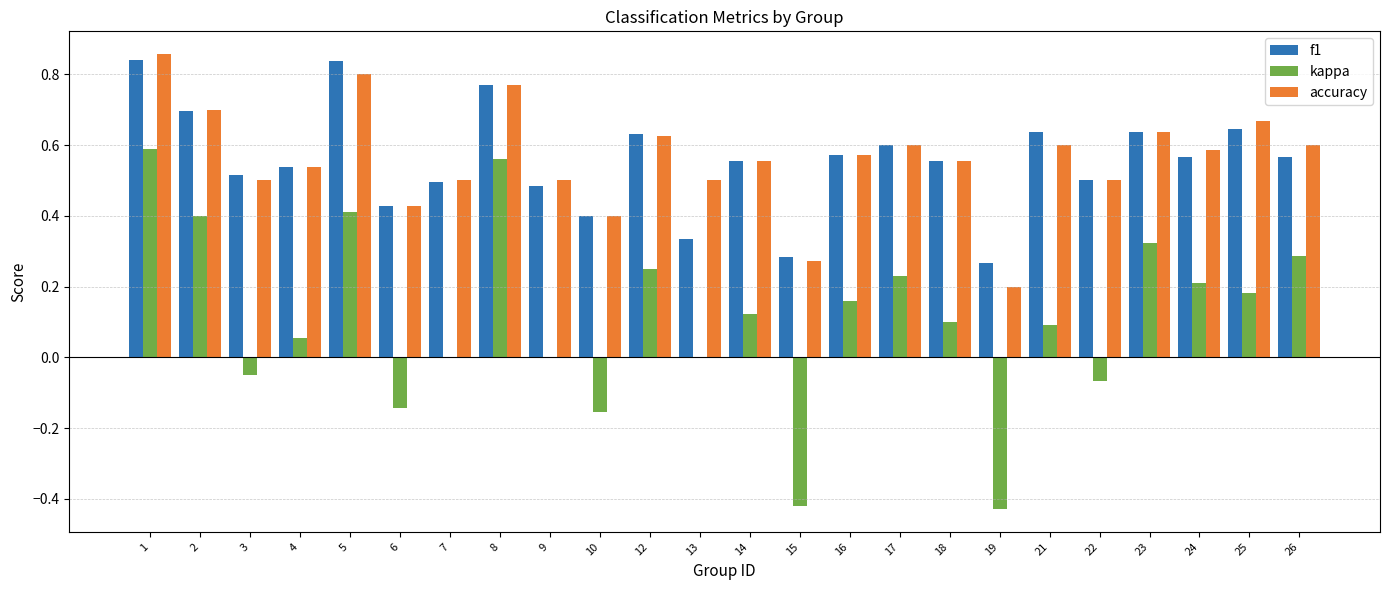

Is it true that f1 equals 0.6 at 17?

True